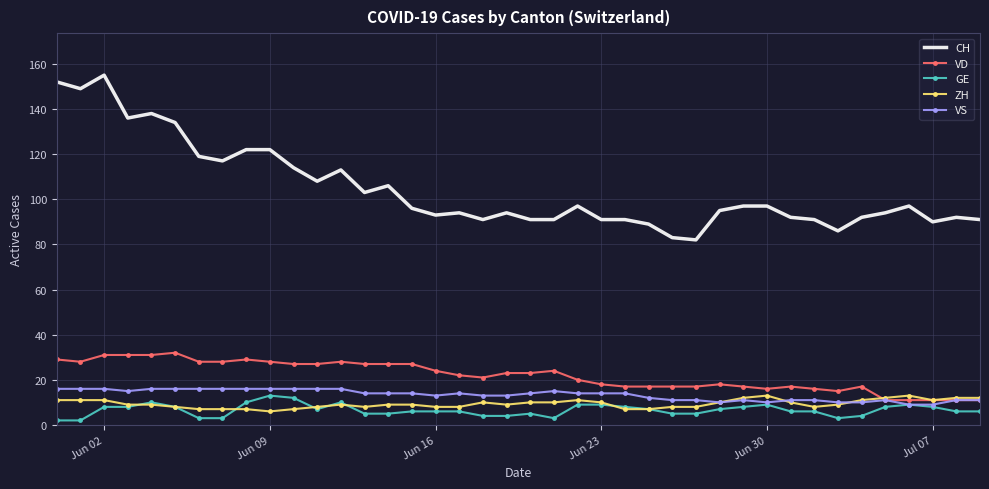

True or false: CH and VD intersect in this chart.

False